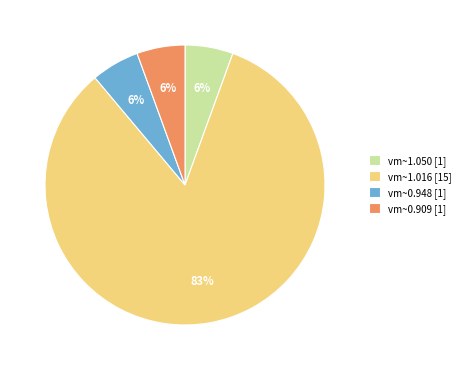

True or false: vm~0.909 [1] accounts for 6% of the total.

True